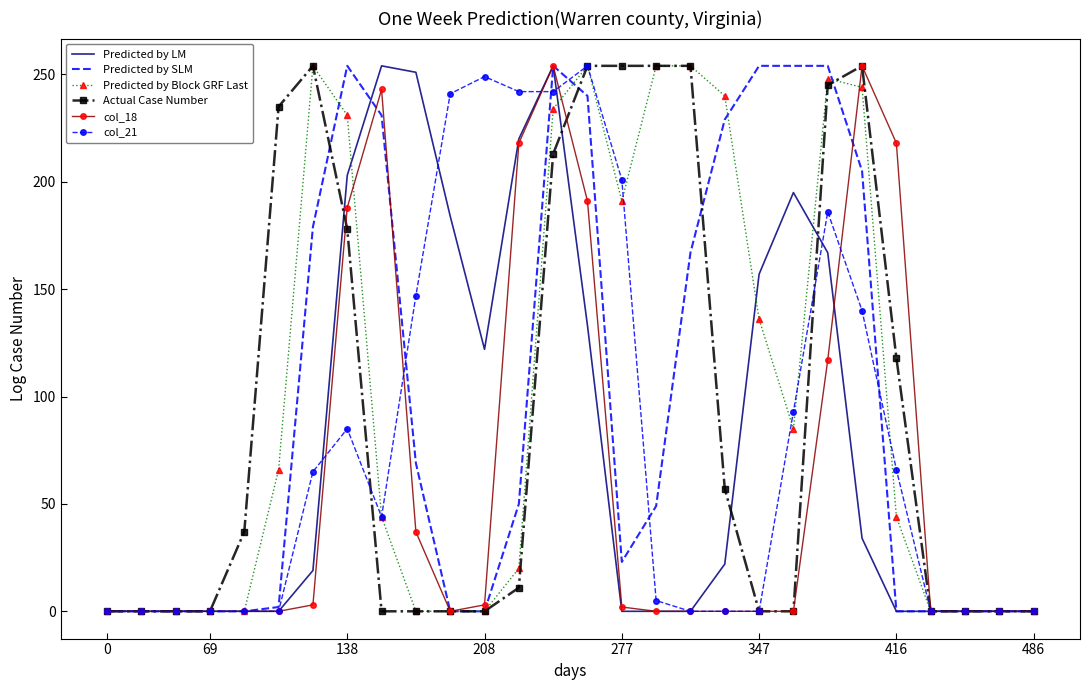

Which series has the largest total across all categories?

Predicted by Block GRF Last